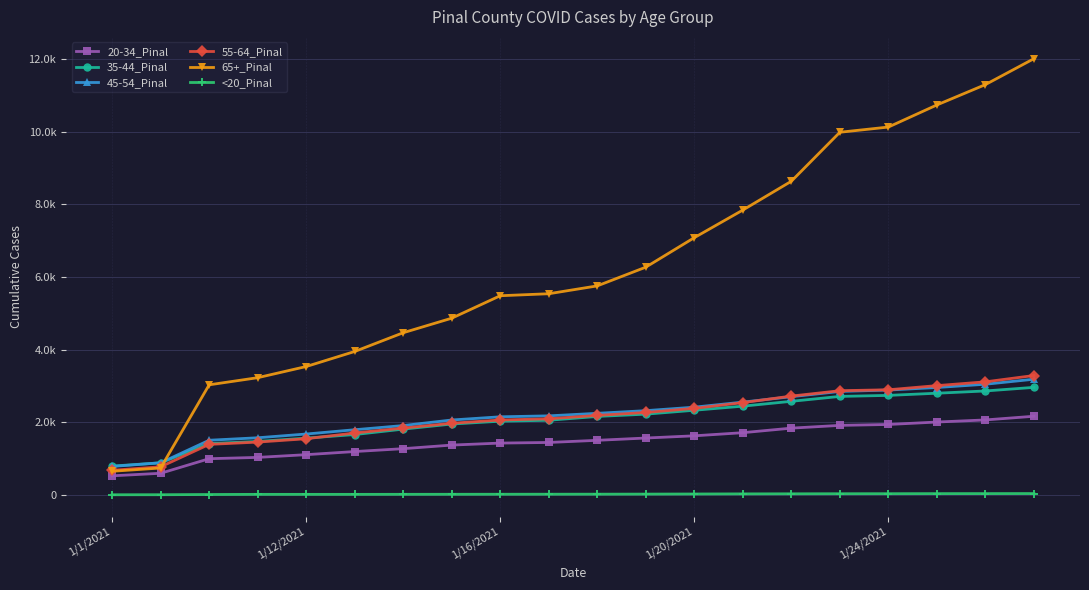

What are all the series names shown in the legend?

20-34_Pinal, 35-44_Pinal, 45-54_Pinal, 55-64_Pinal, 65+_Pinal, <20_Pinal